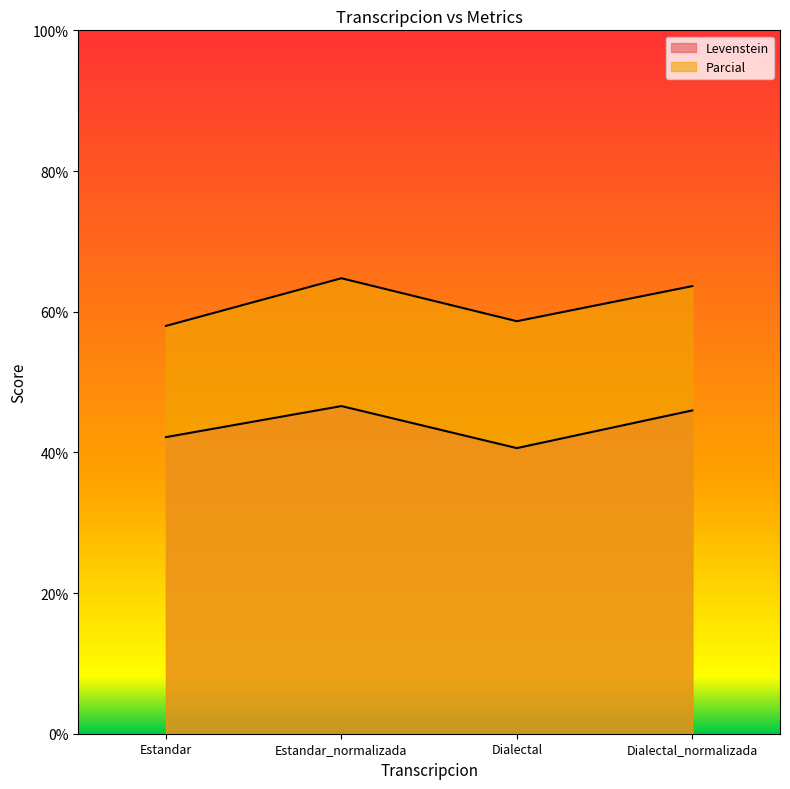

Does the chart display data point markers on the line(s)?

No